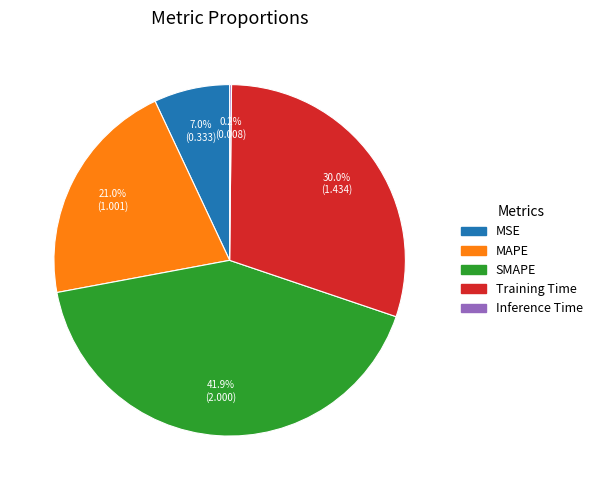

Does any single category account for the majority?

No